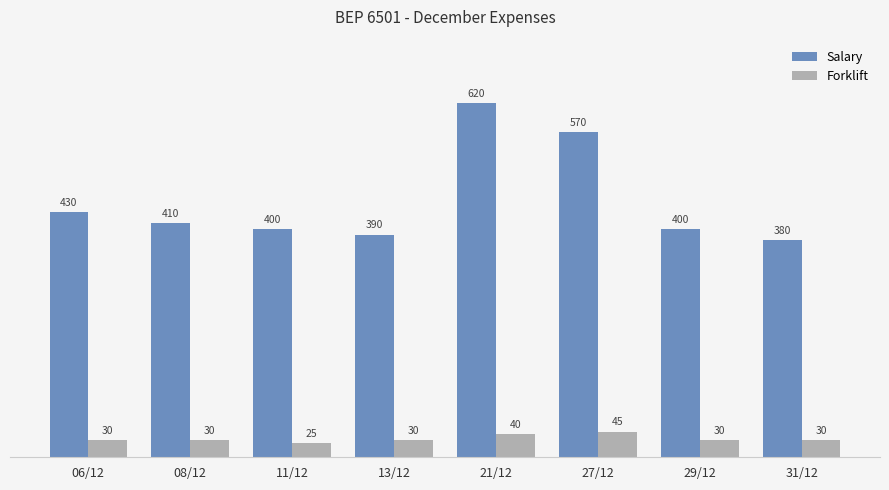

What is the difference between the maximum and minimum values in the Forklift series?

20